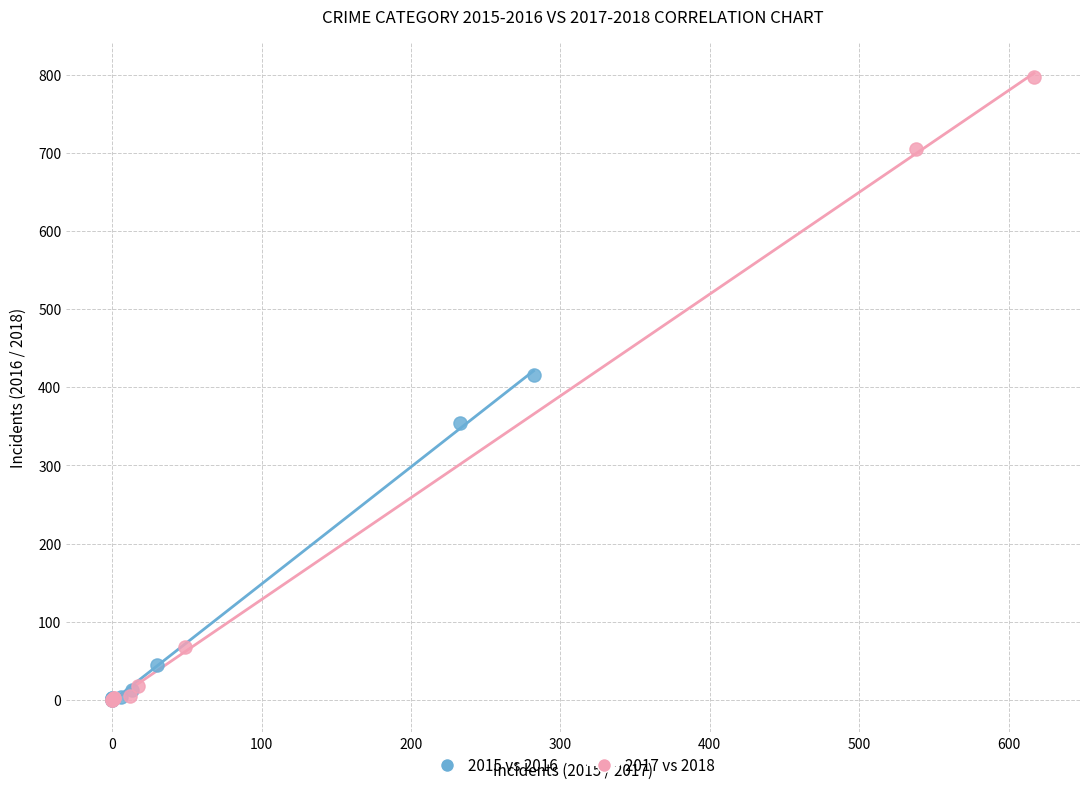

Which series reaches the maximum Y coordinate?

2017 vs 2018